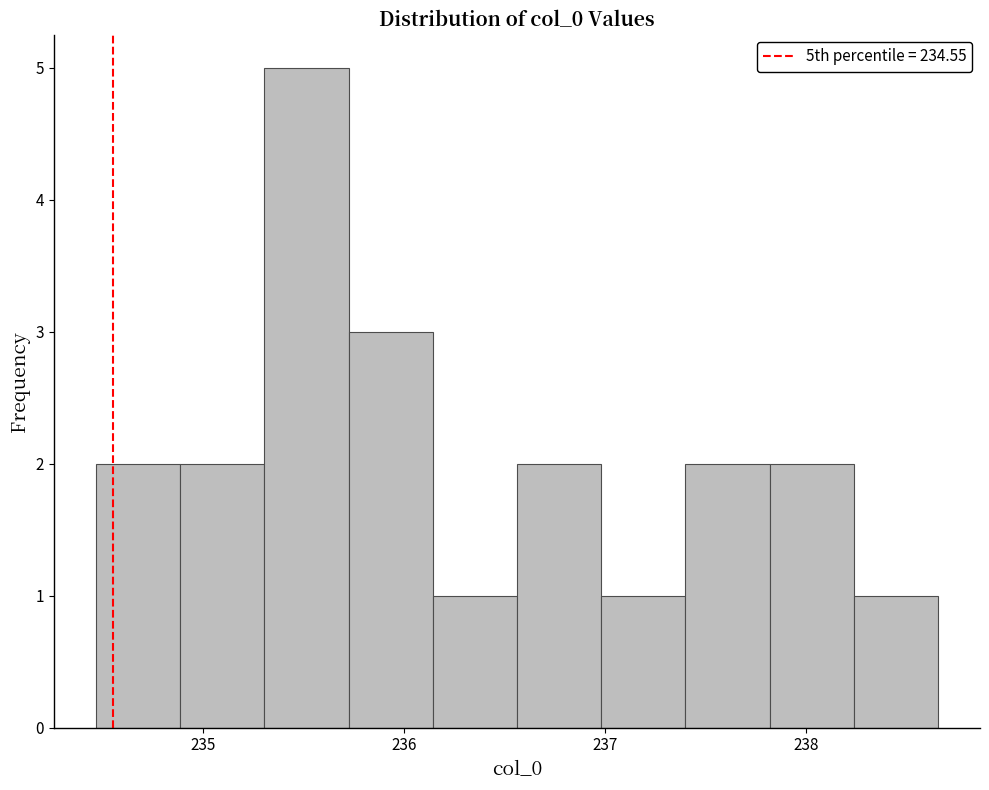

What is the height of the bar covering 235.7 to 236.1 on the x-axis? Neither the bar edges nor the heights are printed on the chart, so give them approximately, as read against the axes.

3